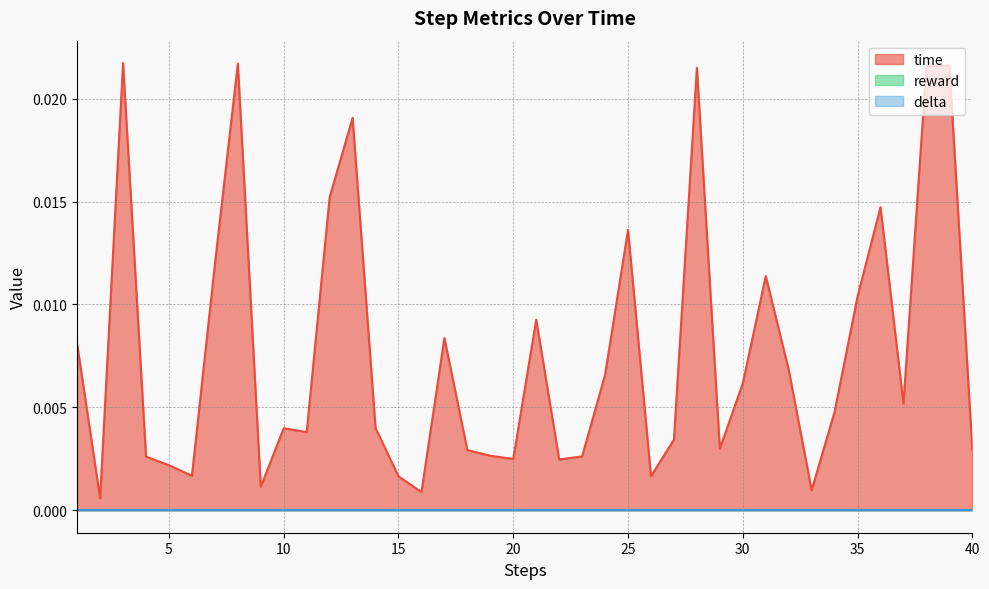

Which series has the largest range (max minus min)?

time